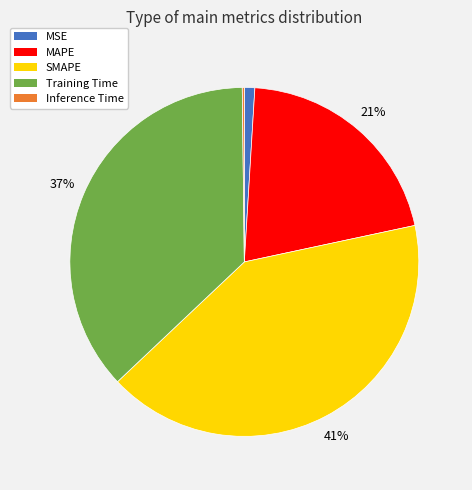

Is there a majority slice in this chart?

No